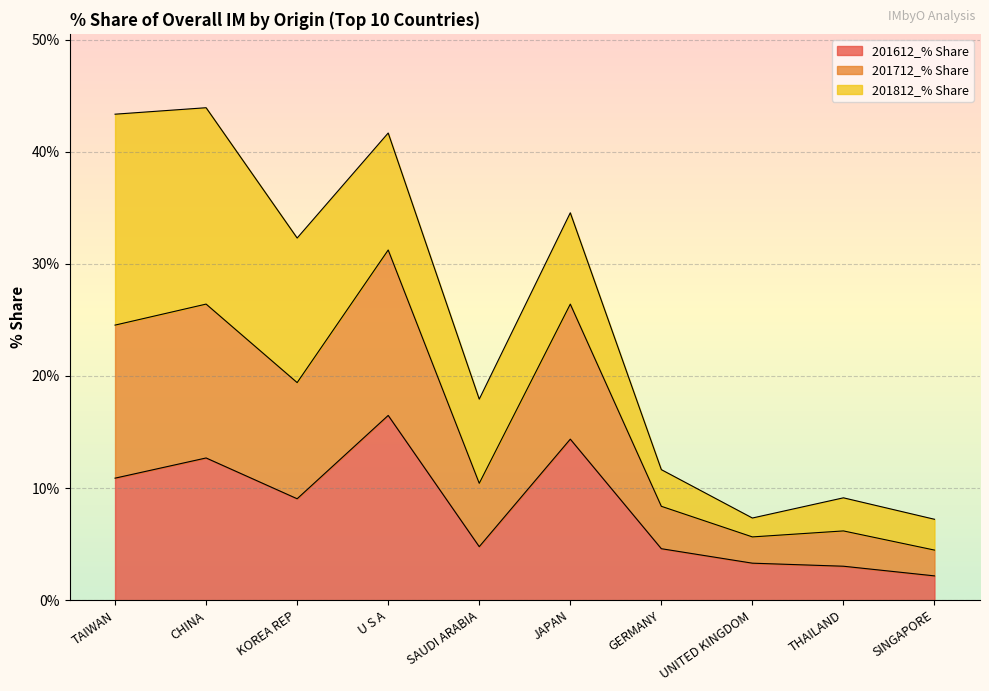

How many interior local peaks does the 201612_% Share series have?

3